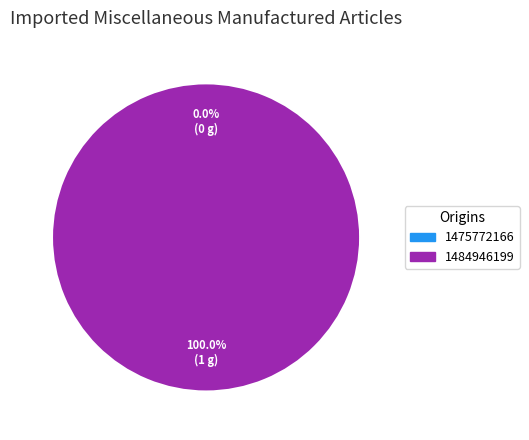

True or false: 1484946199 accounts for 85% of the total.

False